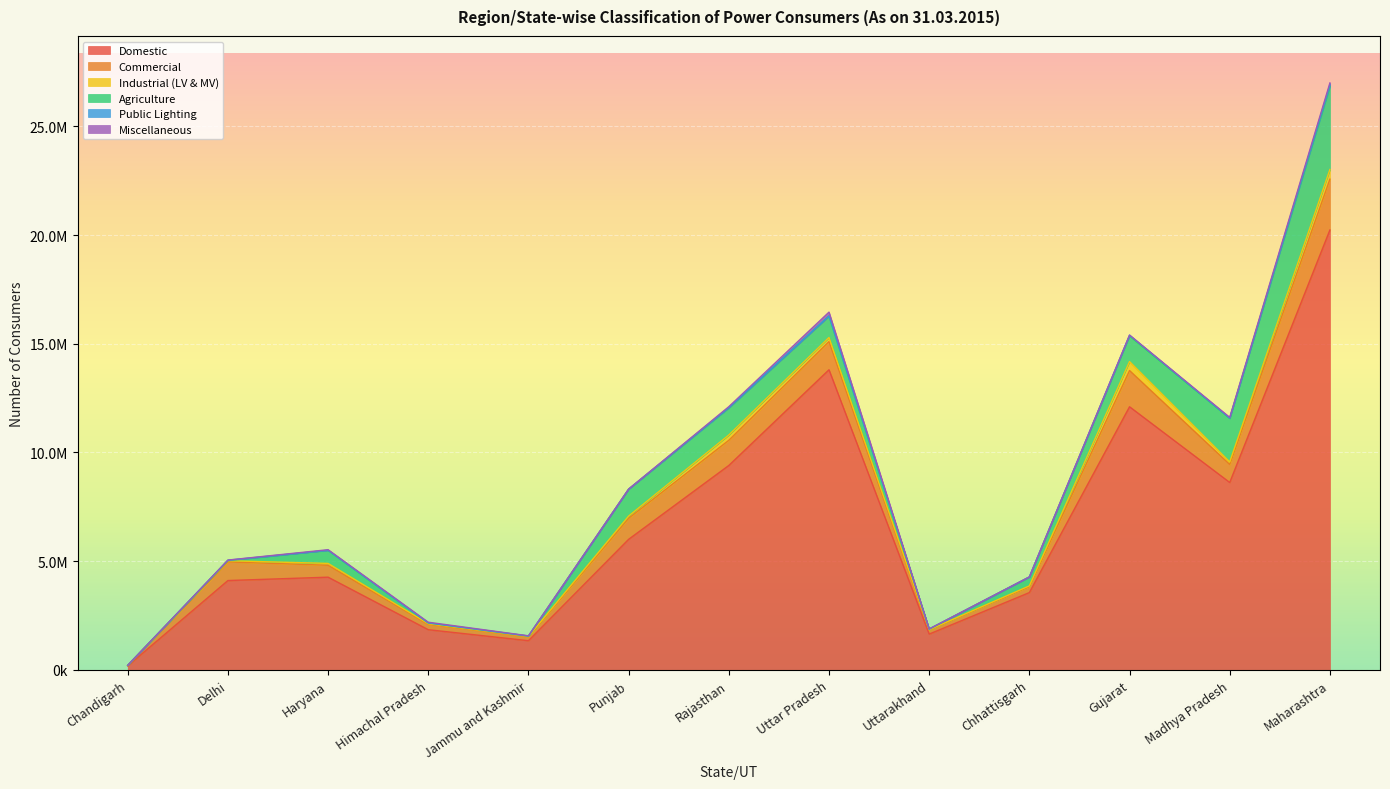

What is the total value across all series at Madhya Pradesh?

11614780